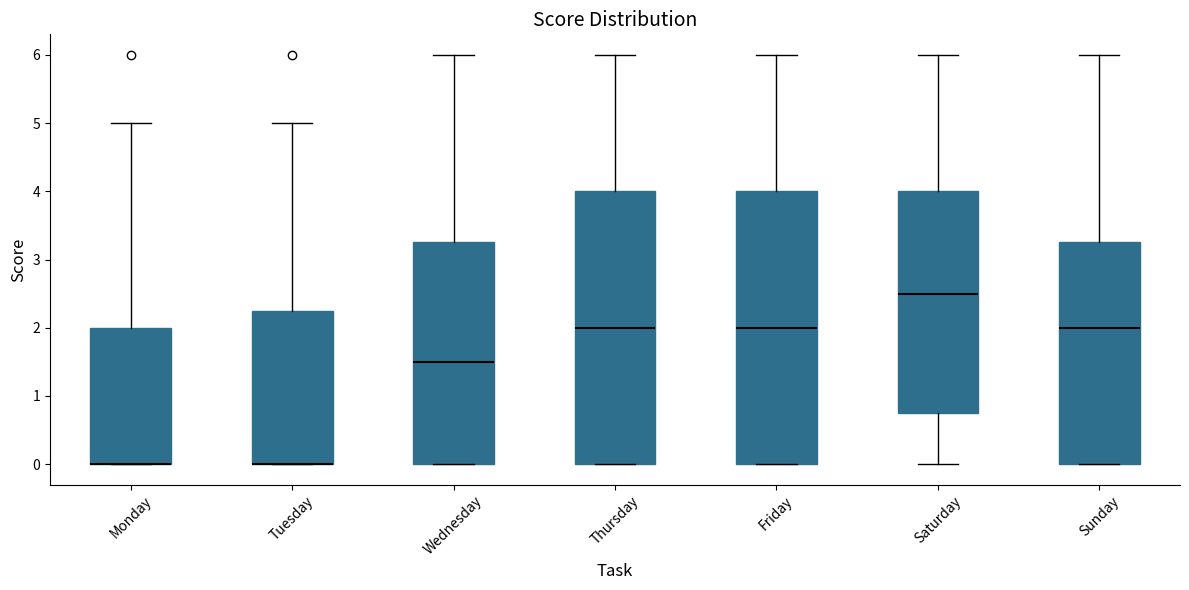

Reading left to right, read every box against the y-axis: the position of its median line, the range the box covers, and the ends of its whiskers. The values are not printed on the chart, so give them approximately, as read against the axis.

Monday: median 0.0 (drawn on the box's lower edge), box 0.0 to 2.0, whiskers 0.0 to 5.0
Tuesday: median 0.0 (drawn on the box's lower edge), box 0.0 to 2.3, whiskers 0.0 to 5.0
Wednesday: median 1.5, box 0.0 to 3.3, whiskers 0.0 to 6.0
Thursday: median 2.0, box 0.0 to 4.0, whiskers 0.0 to 6.0
Friday: median 2.0, box 0.0 to 4.0, whiskers 0.0 to 6.0
Saturday: median 2.5, box 0.8 to 4.0, whiskers 0.0 to 6.0
Sunday: median 2.0, box 0.0 to 3.3, whiskers 0.0 to 6.0